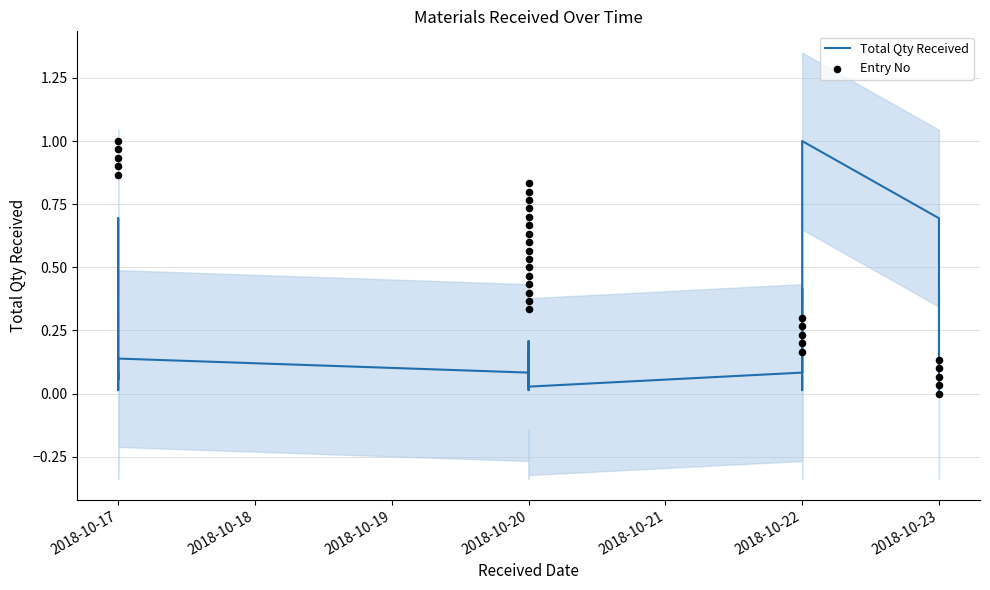

What are all the series names shown in the legend?

Total Qty Received, Entry No